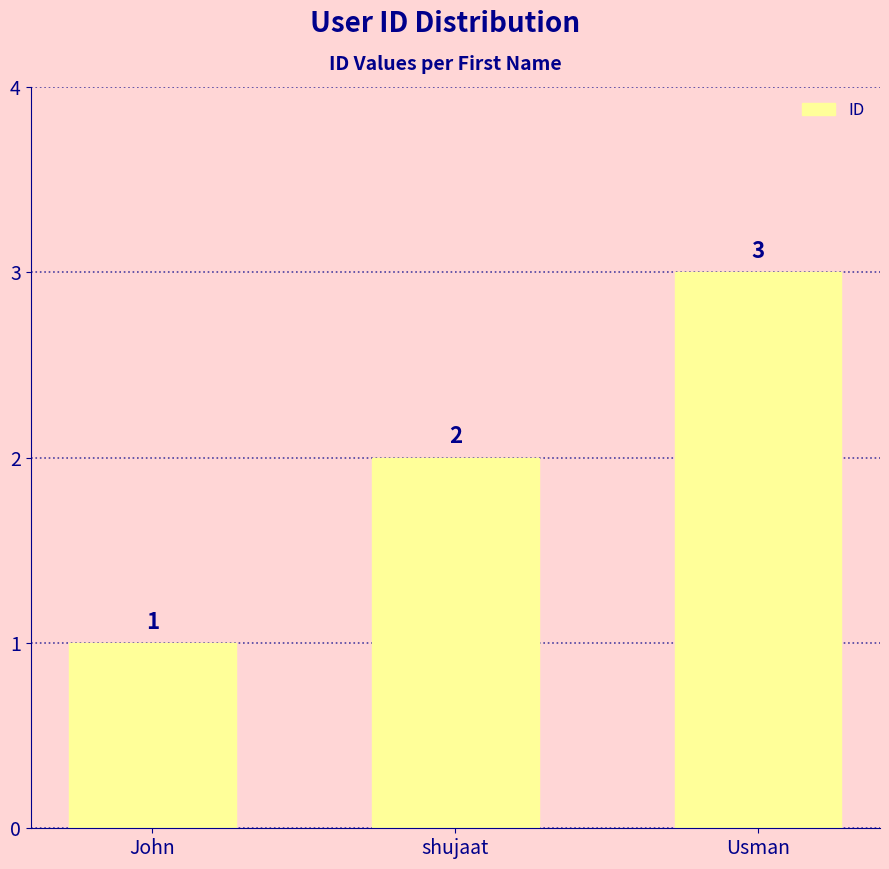

How many data points are less than 2?

1